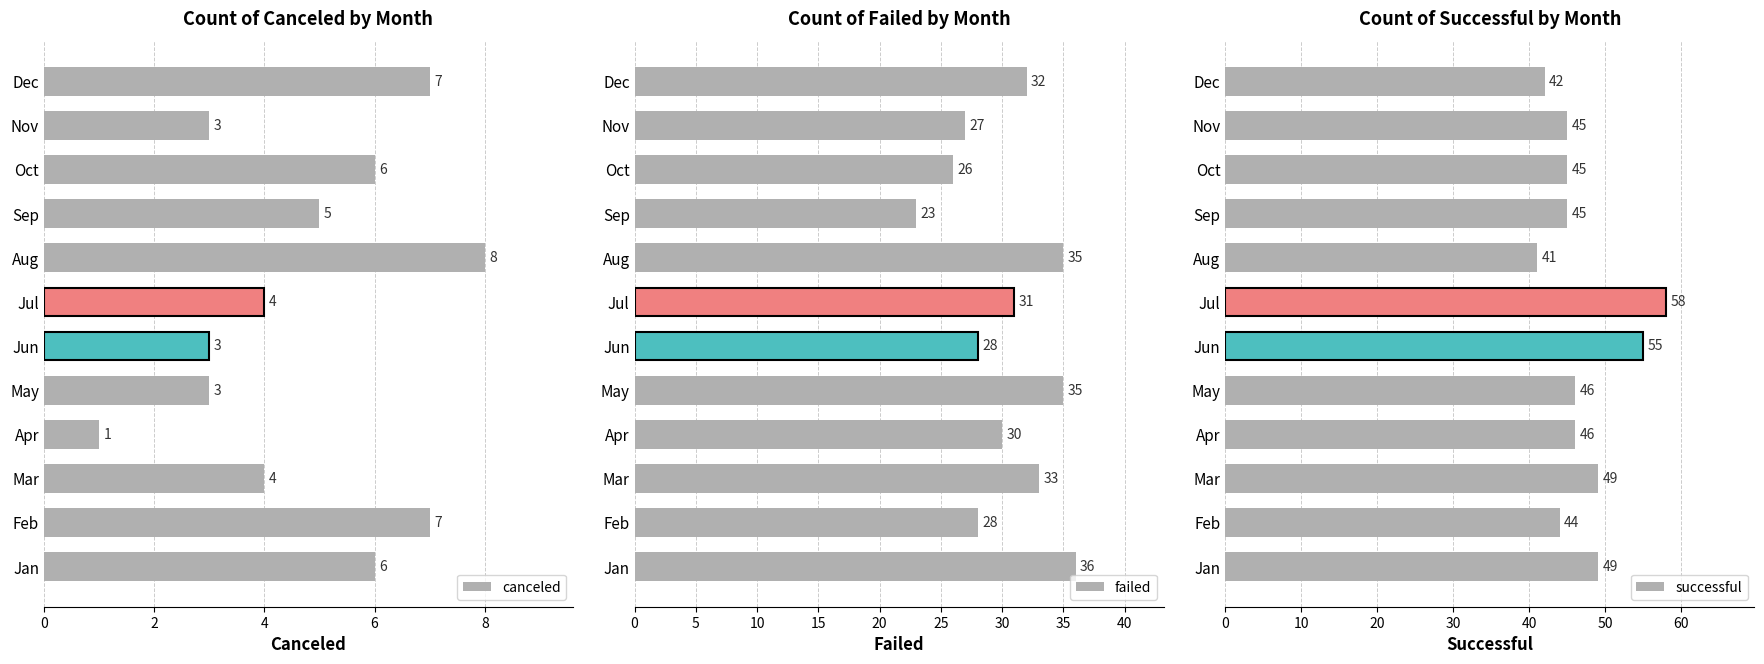

How many data points in canceled are less than 5?

6